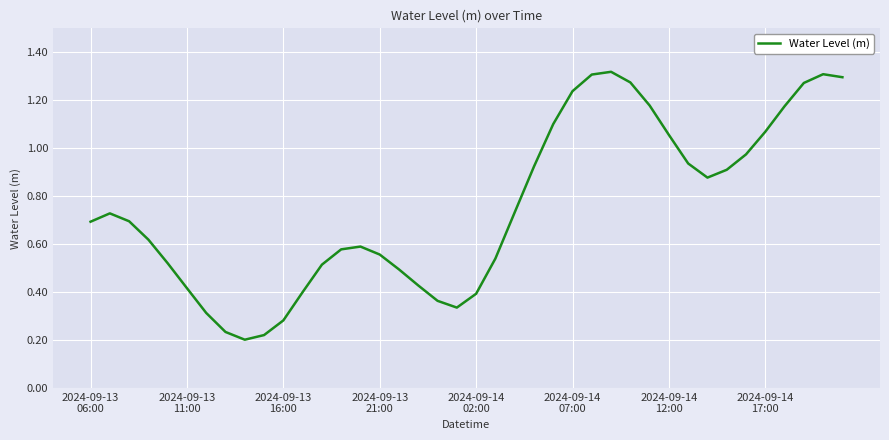

How many lines are shown in the chart?

1